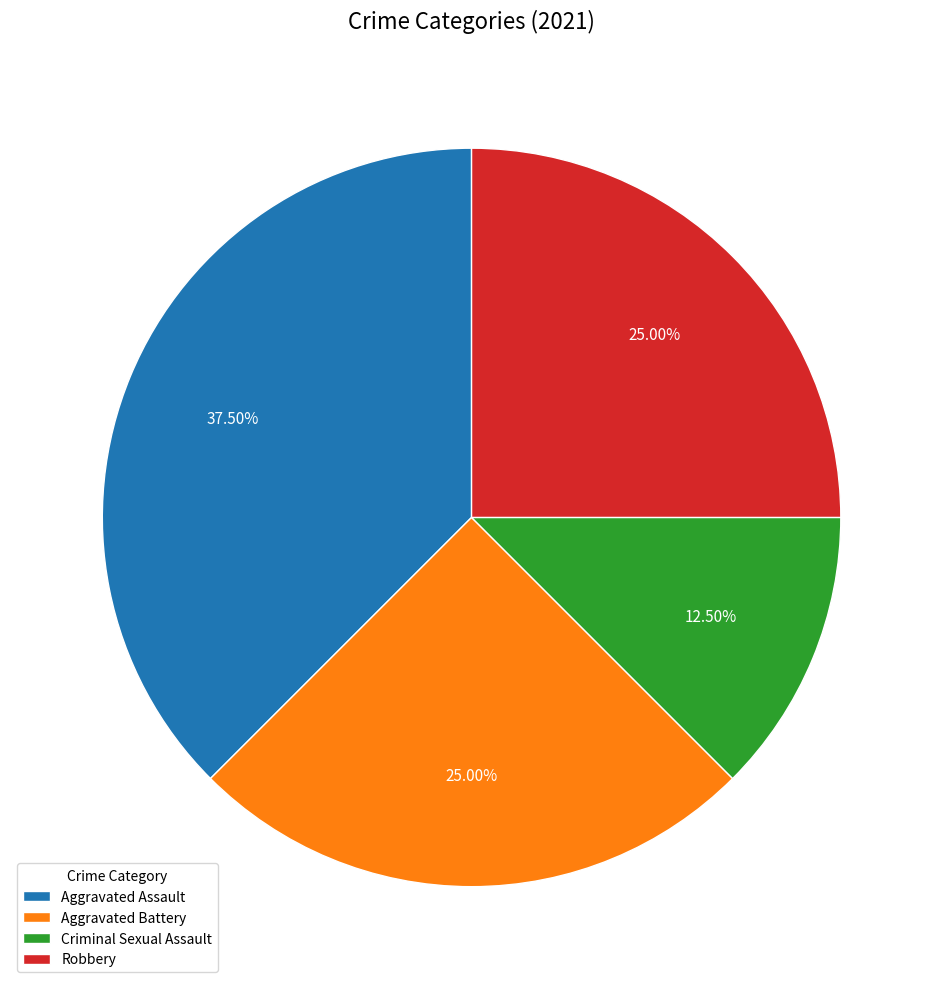

What is the ratio of the value at Aggravated Assault to the value at Aggravated Battery?

1.5